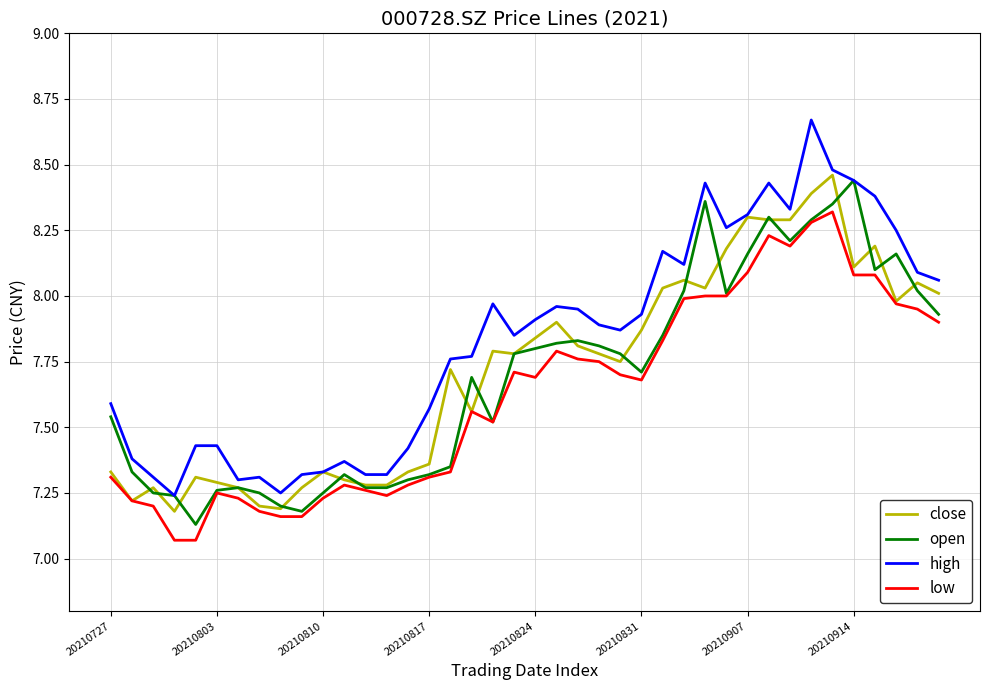

What are all the series names shown in the legend?

close, open, high, low